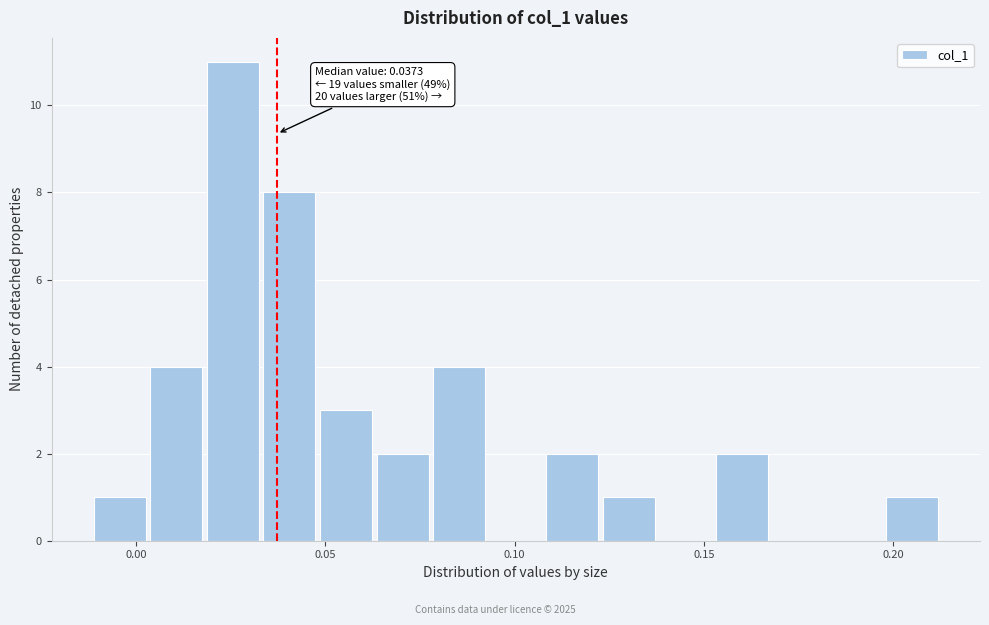

Read against the x-axis, roughly where is the centre of the tallest bar?

0.025